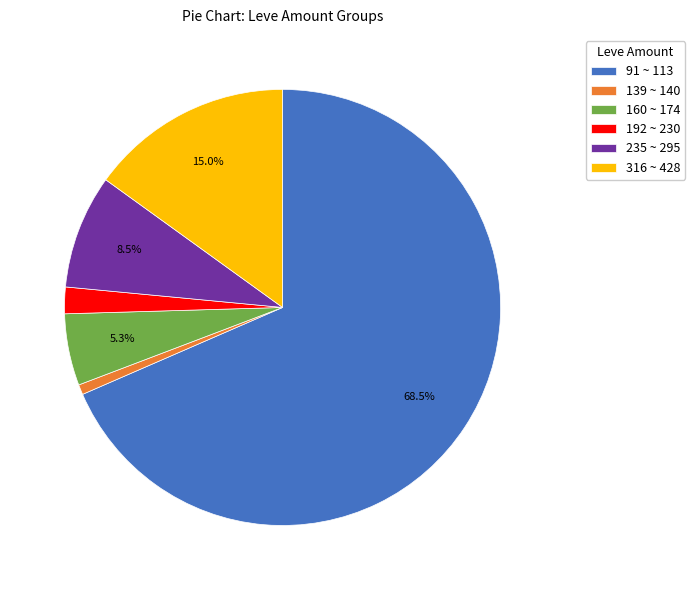

To the nearest percent, what is the difference between the largest and smallest slice percentages?

68%